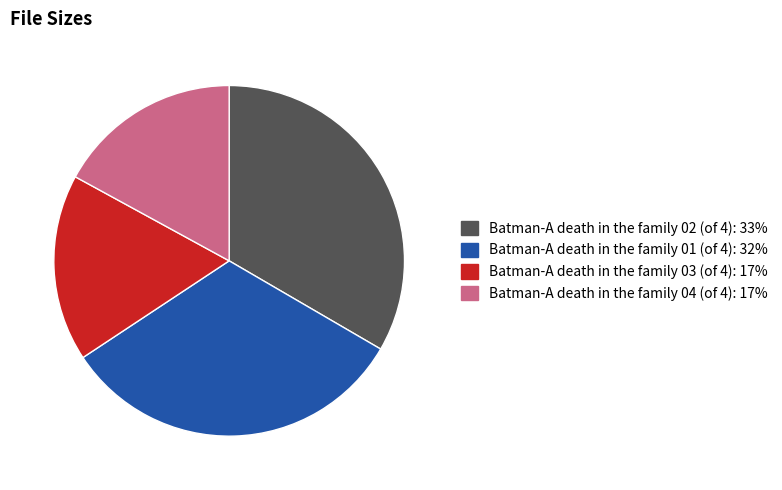

Combined, do Batman-A death in the family 02 (of 4) and Batman-A death in the family 04 (of 4) account for over 50%?

Yes